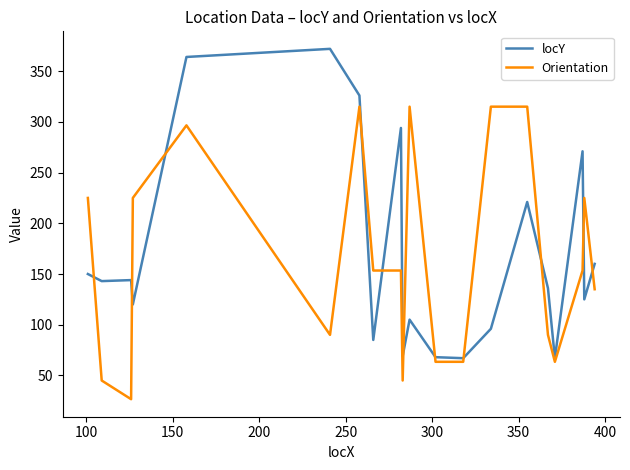

Does the chart have visible grid lines?

No